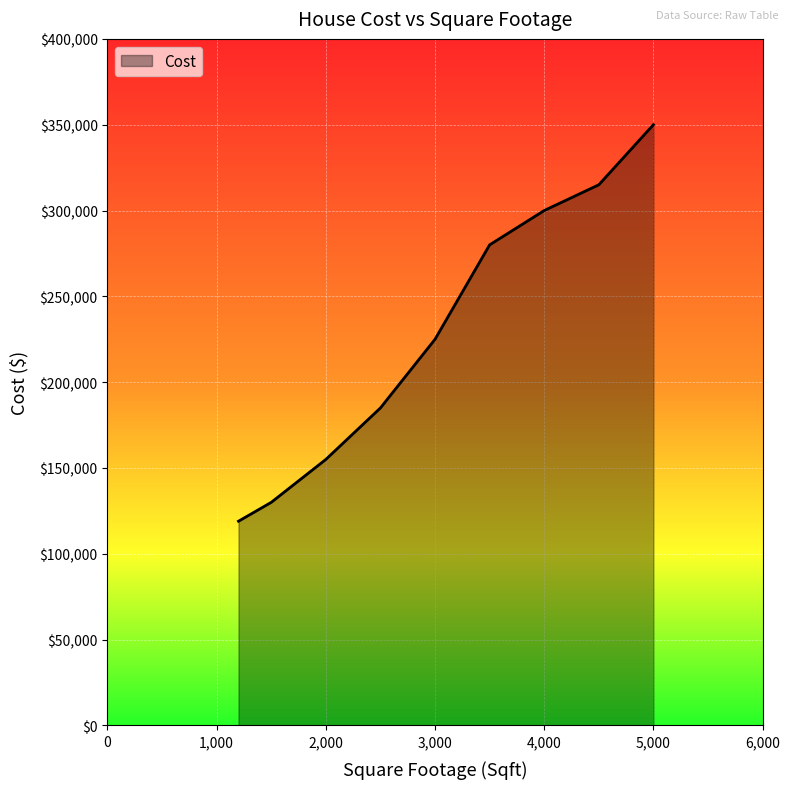

What is the greatest value displayed?

350000